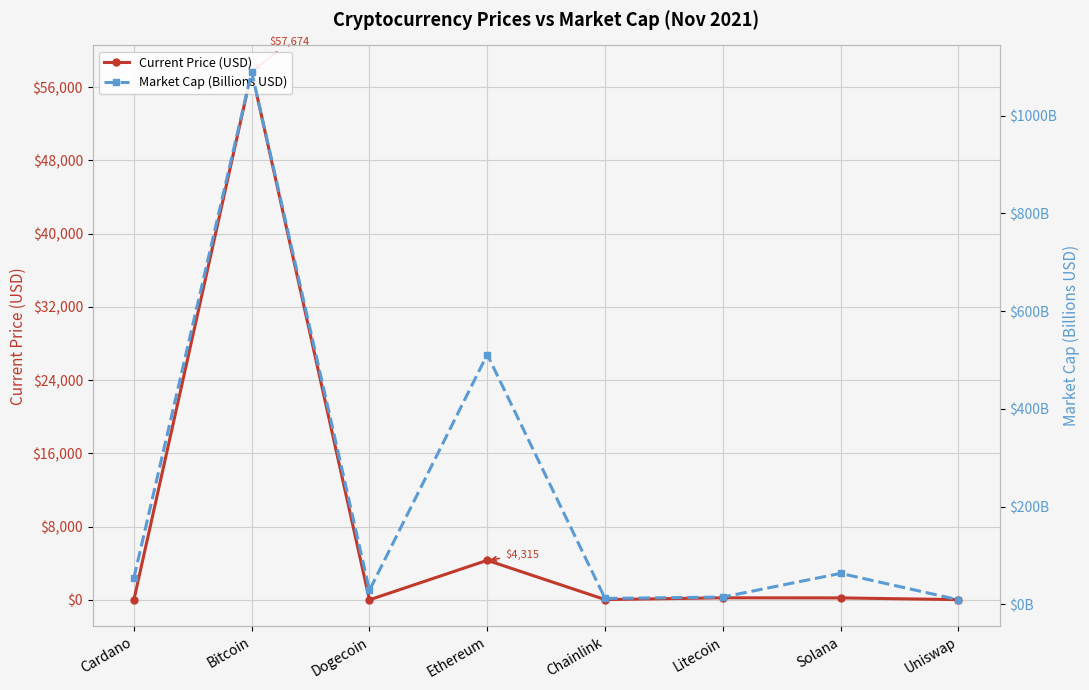

Which category has the lowest value in the Market Cap (Billions USD) series?

Uniswap